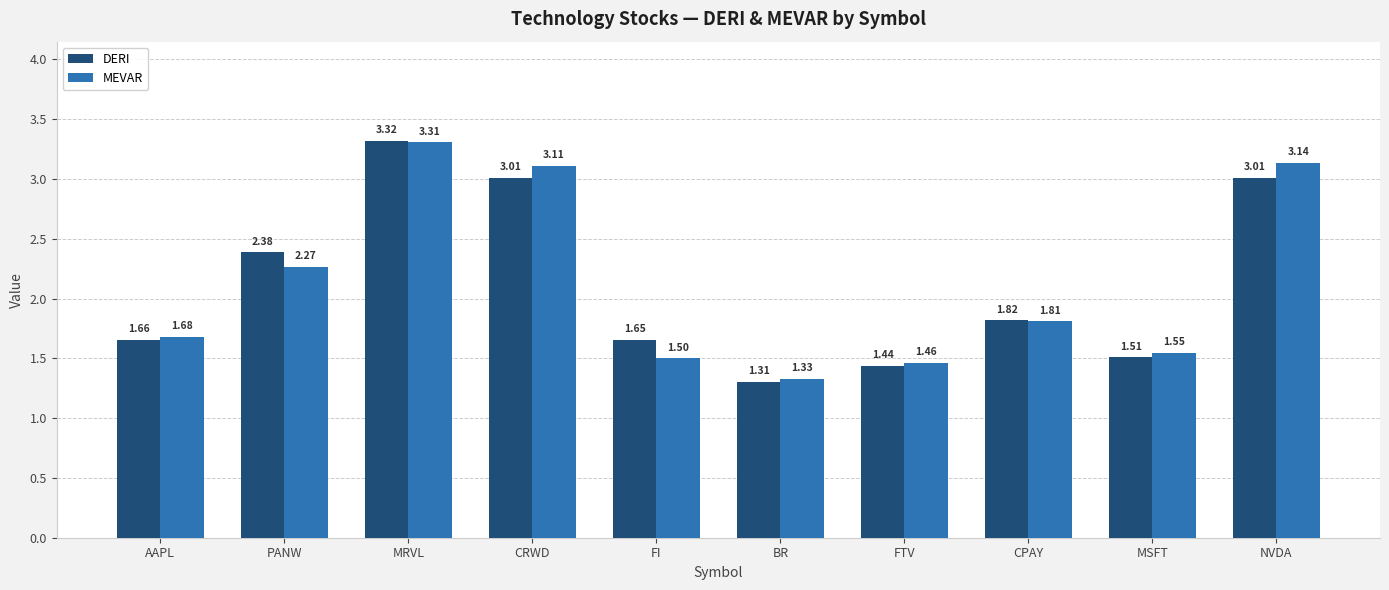

Which series has the widest spread of values?

DERI